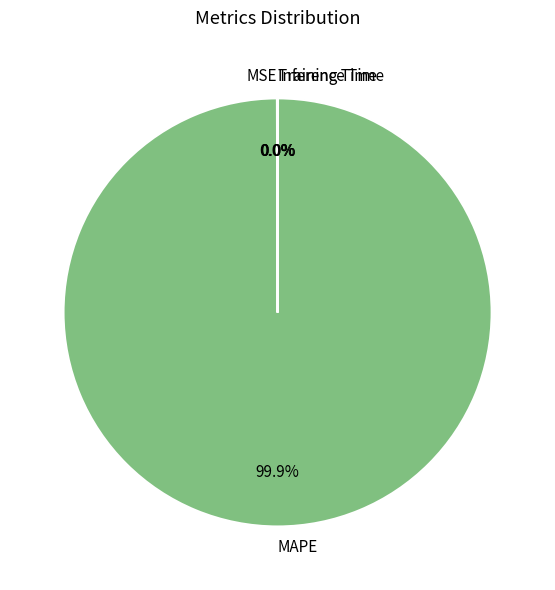

Is MAPE the majority of the pie?

Yes